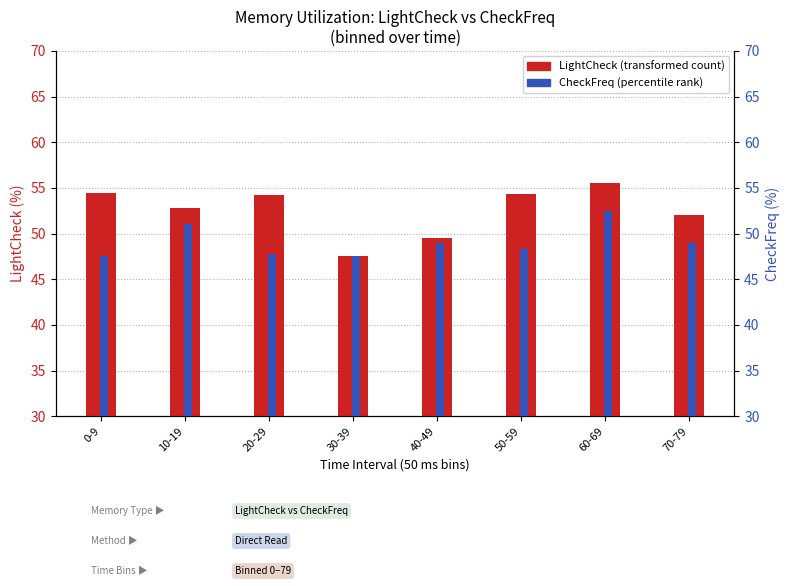

What is the spread (max minus min) of values at 60-69?

3.0